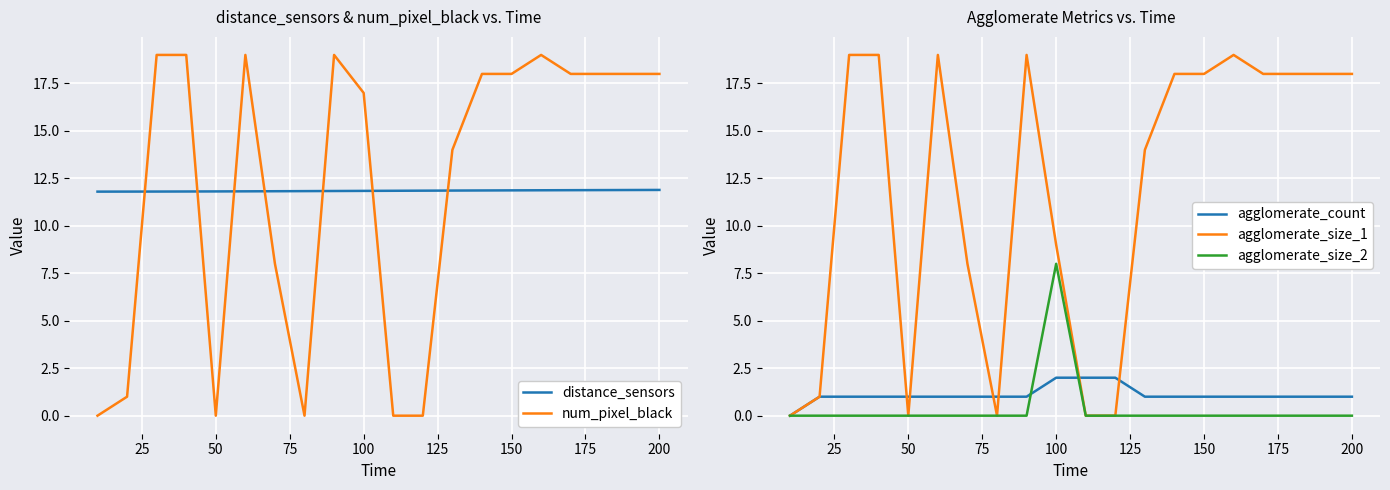

At which label does agglomerate_count reach its peak?

225